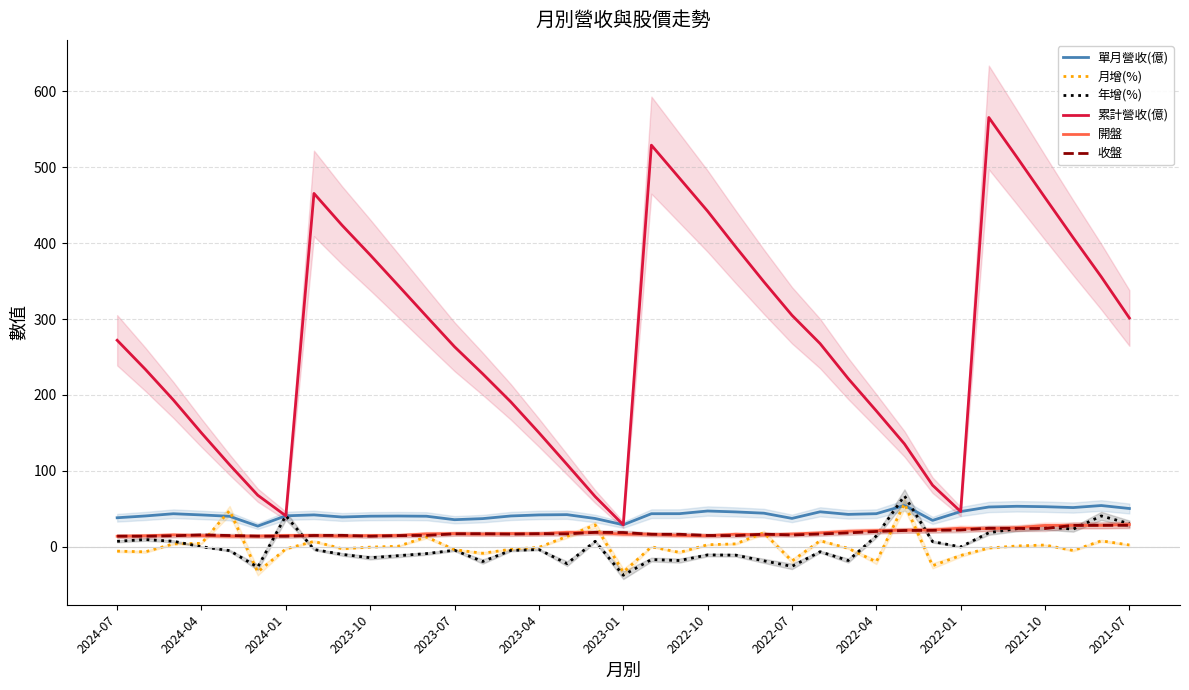

What is the total value across all series at 22?

464.8